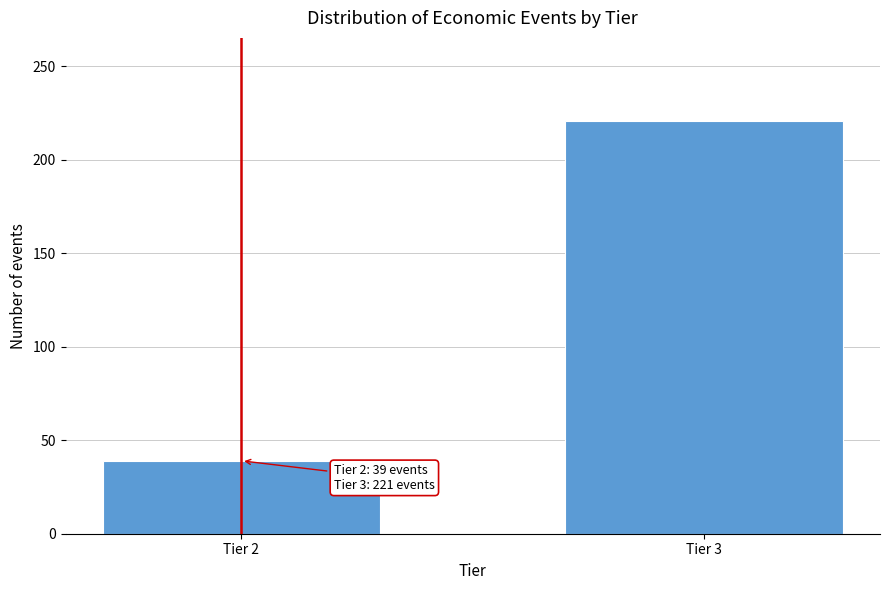

Reading right to left, what are all the values shown in this chart?

221	39